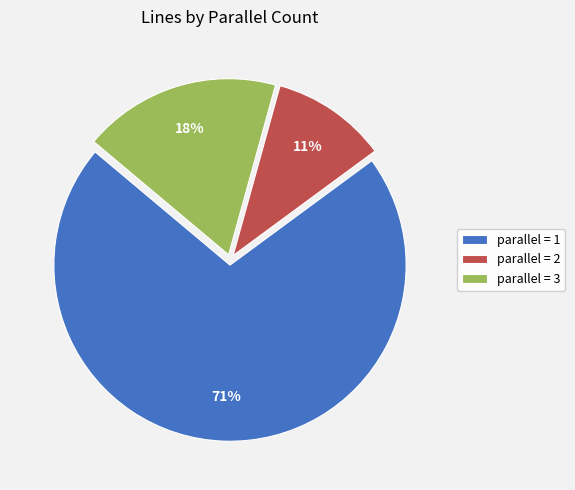

Between parallel = 3 and parallel = 1, which is larger?

parallel = 1